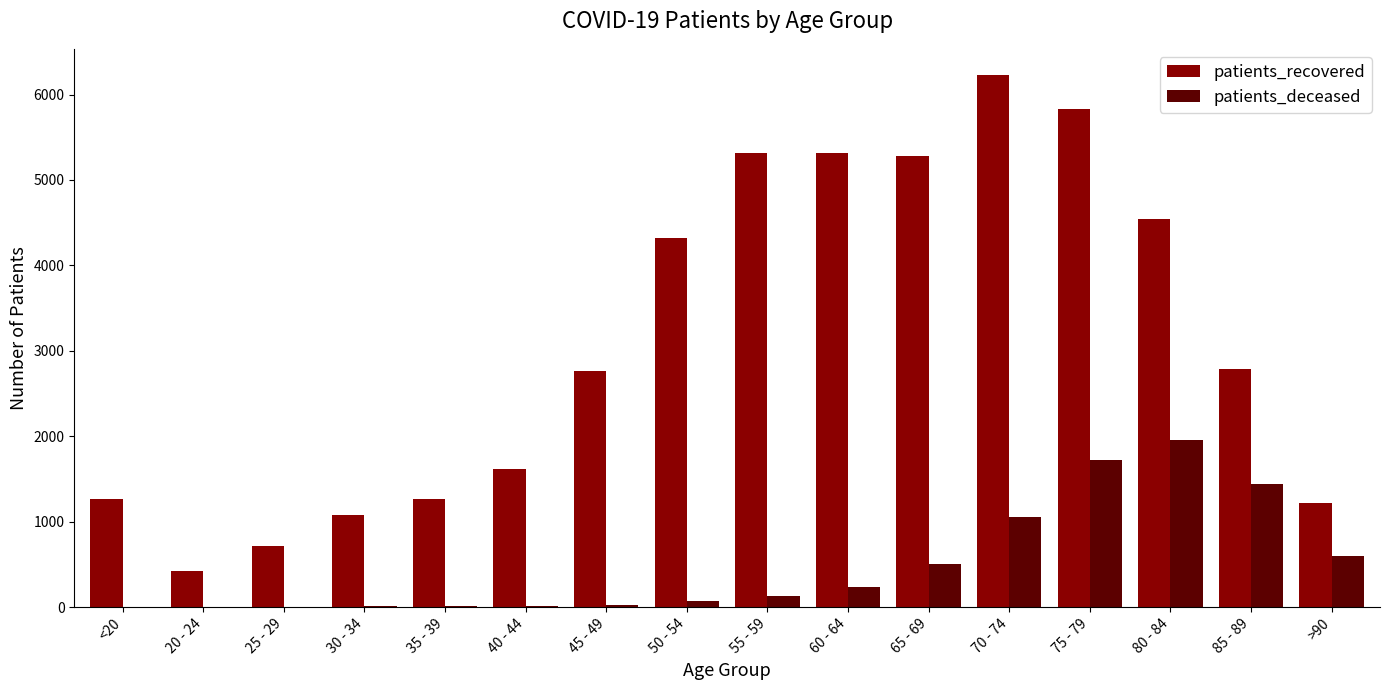

Which series changed the most between 75 - 79 and 85 - 89?

patients_recovered